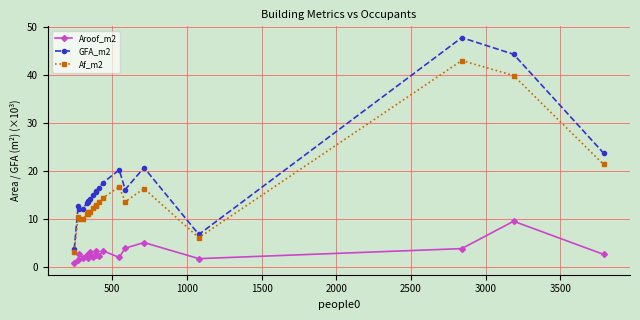

True or false: Af_m2 and Aroof_m2 cross at least once.

False